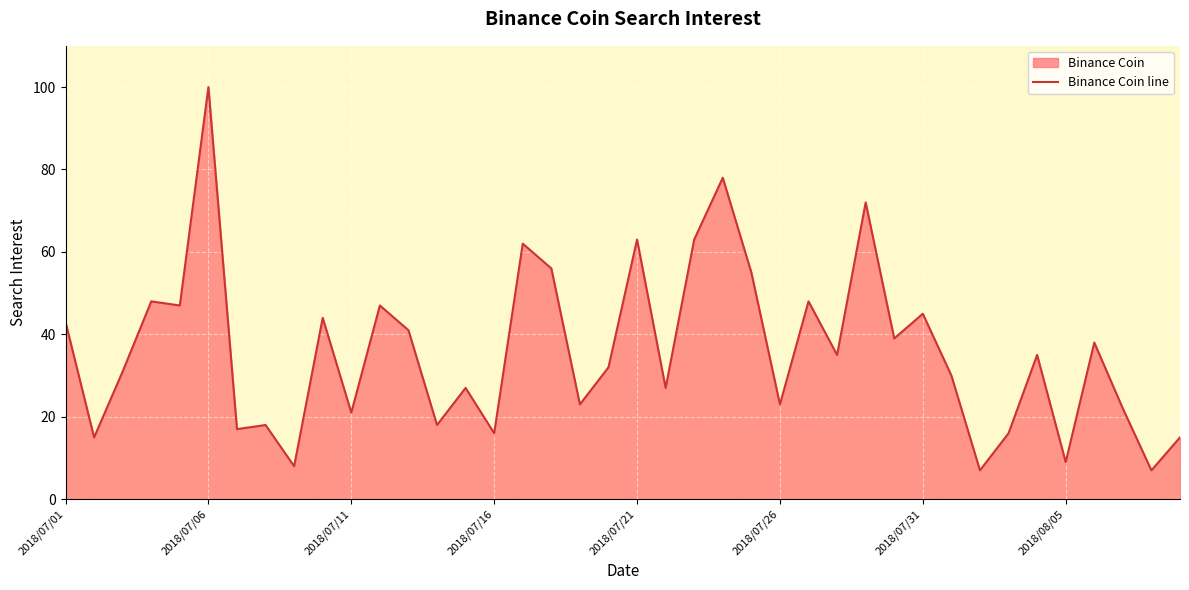

What is the difference between the maximum and minimum values?

93